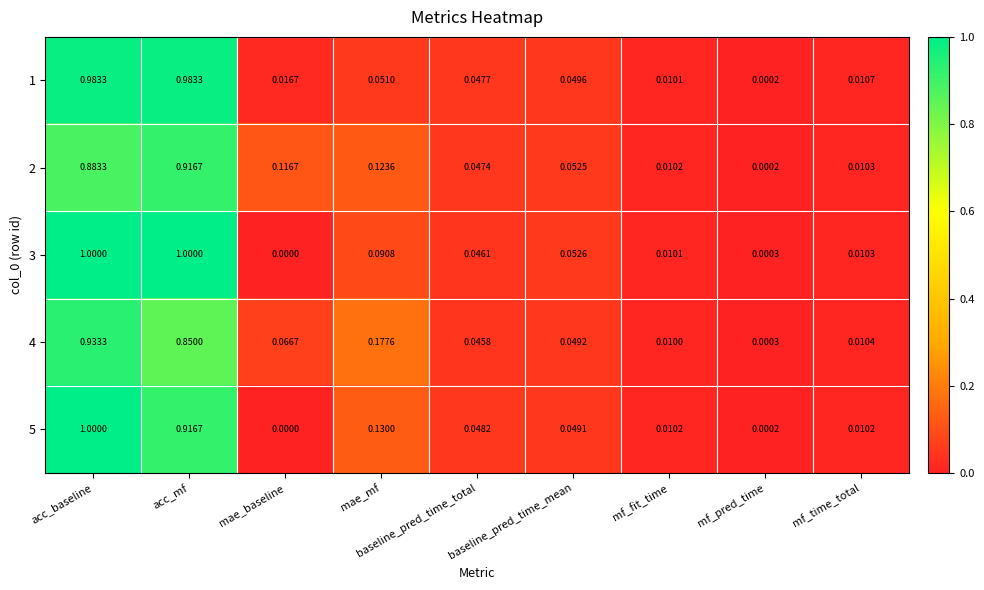

At which category is the sum across all series the highest?

acc_baseline